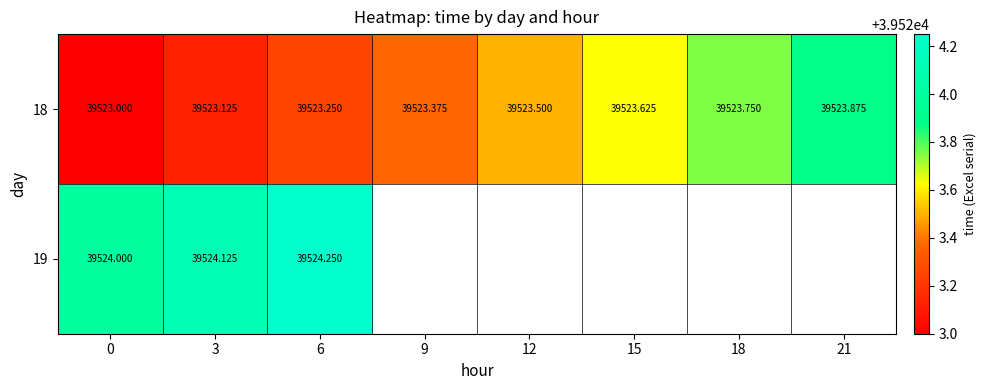

List the labels in order of row_0 value, smallest first.

0, 3, 6, 9, 12, 15, 18, 21